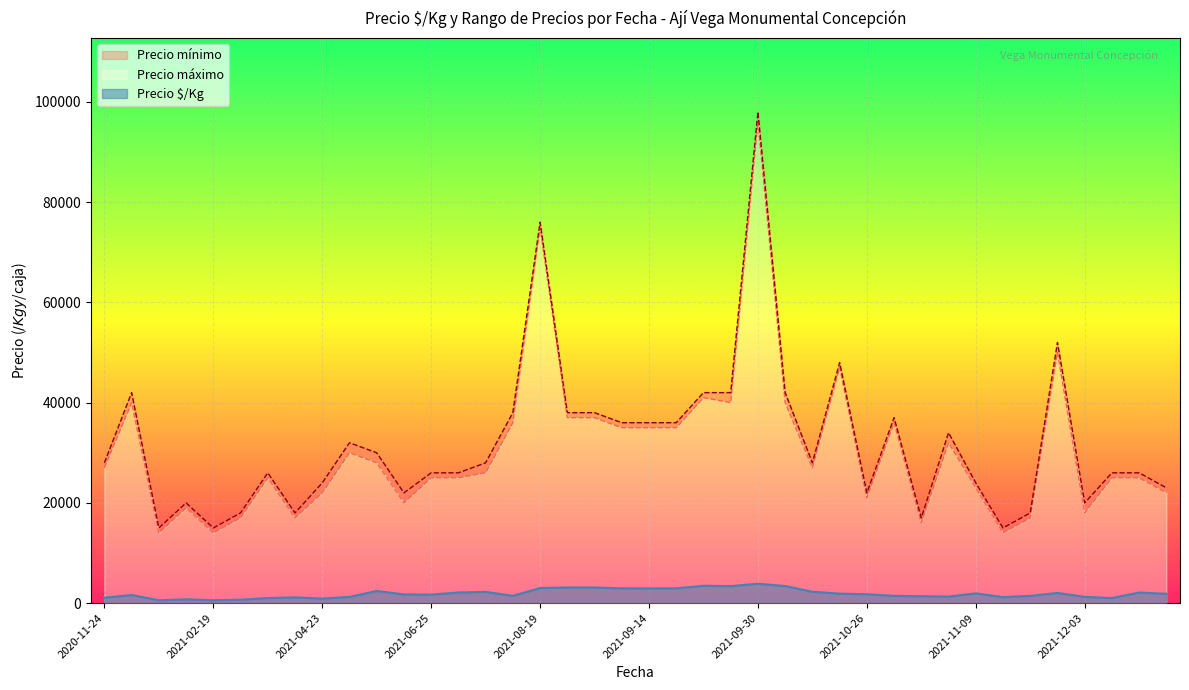

Which series has the largest total across all categories?

Precio máximo